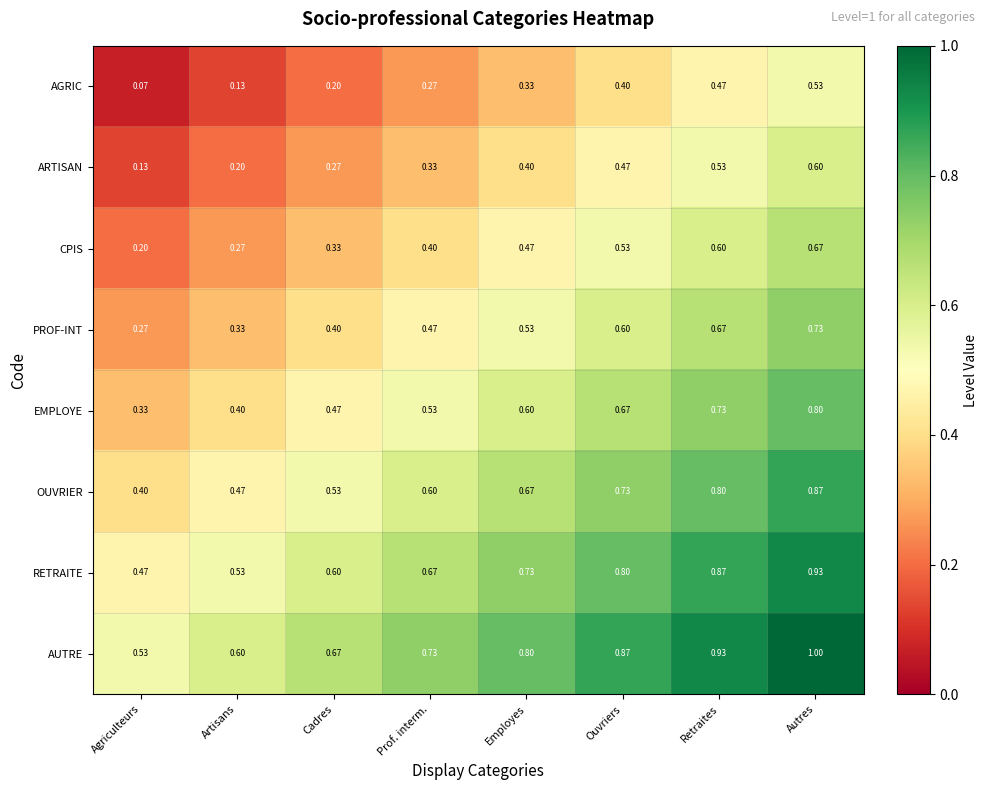

At which category is the sum across all series the highest?

Autres